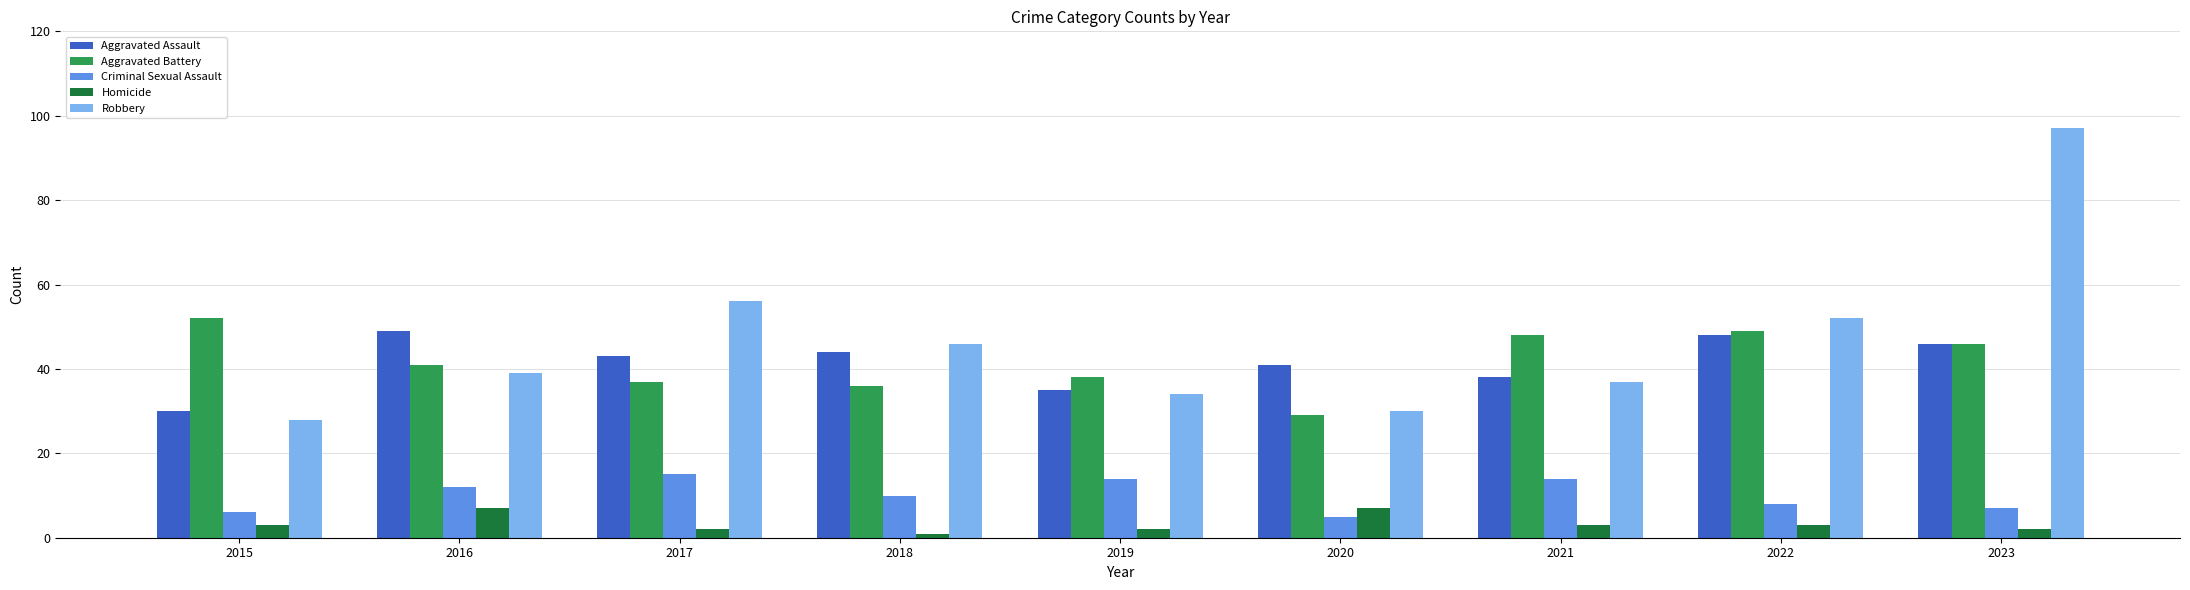

At which category is the sum across all series the highest?

2023